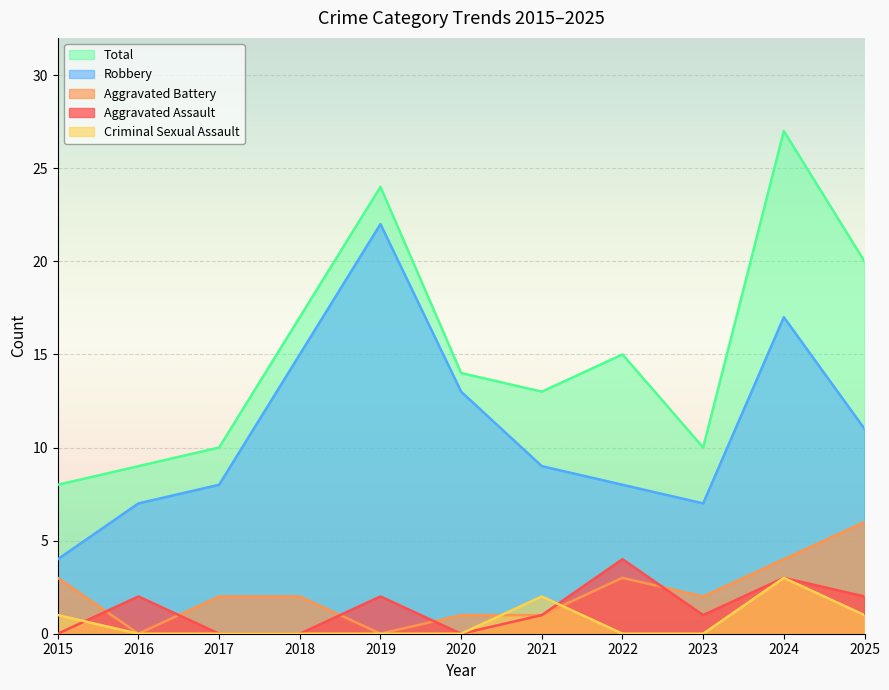

What is the value of the Criminal Sexual Assault point at the 1st from the left?

1